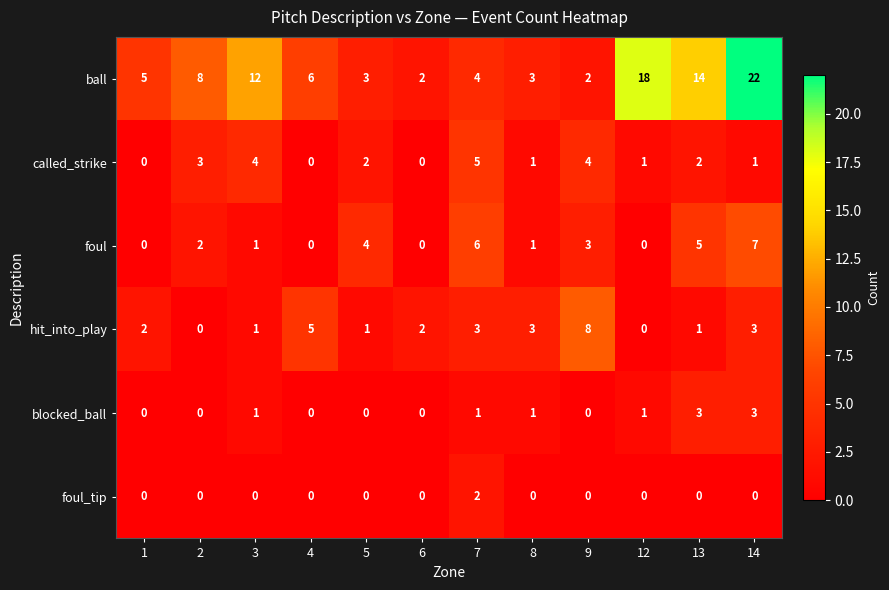

At how many categories does at least one series exceed 11?

4